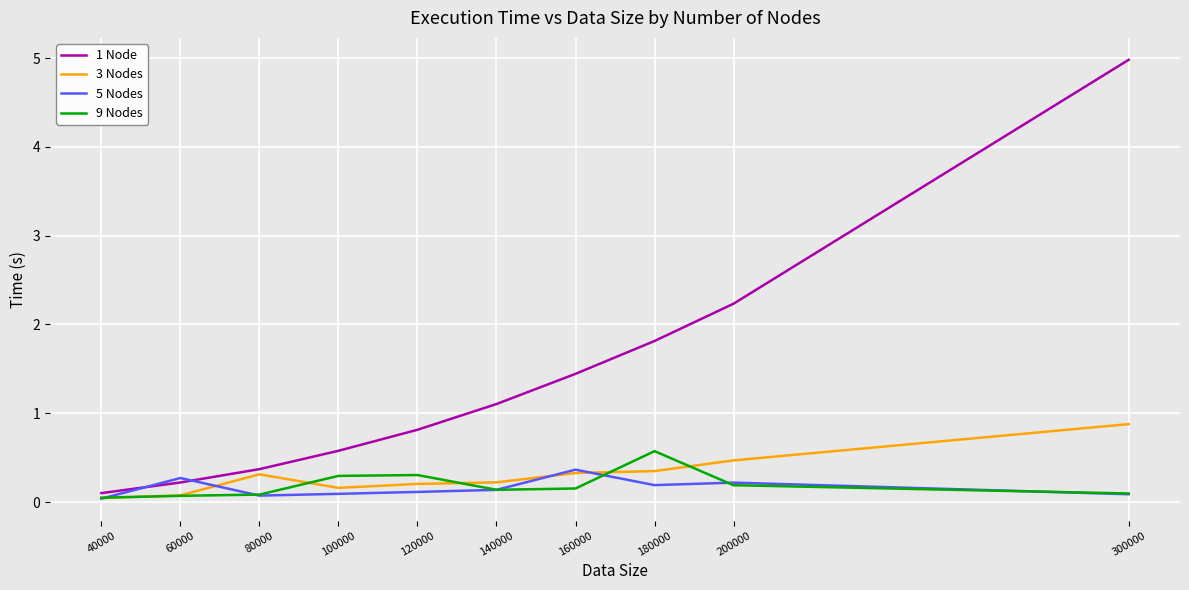

Does the chart display data point markers on the line(s)?

No